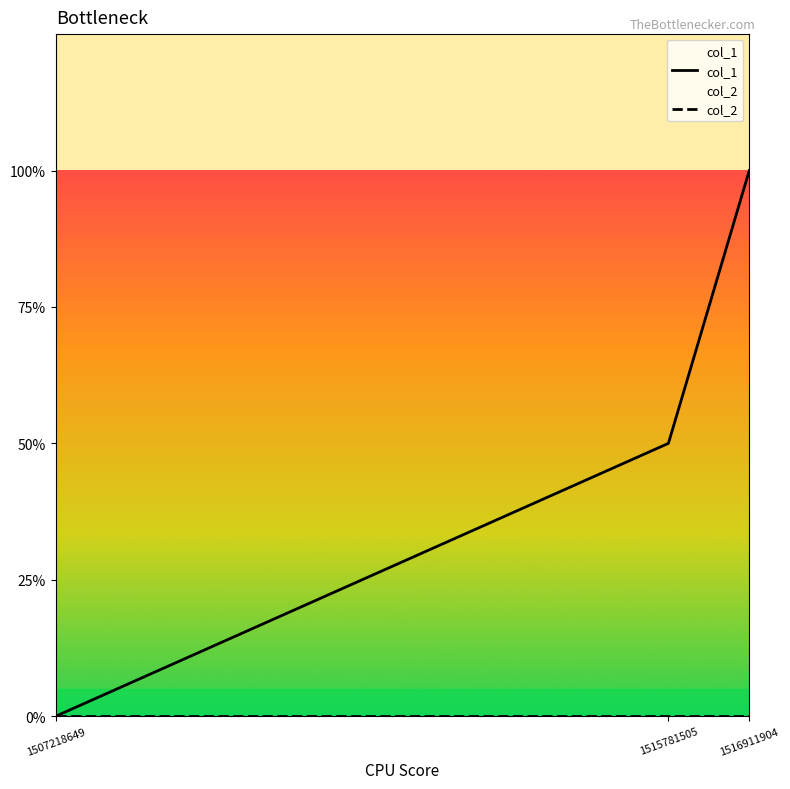

At 1507218649, list the series in order from largest to smallest.

col_1, col_2